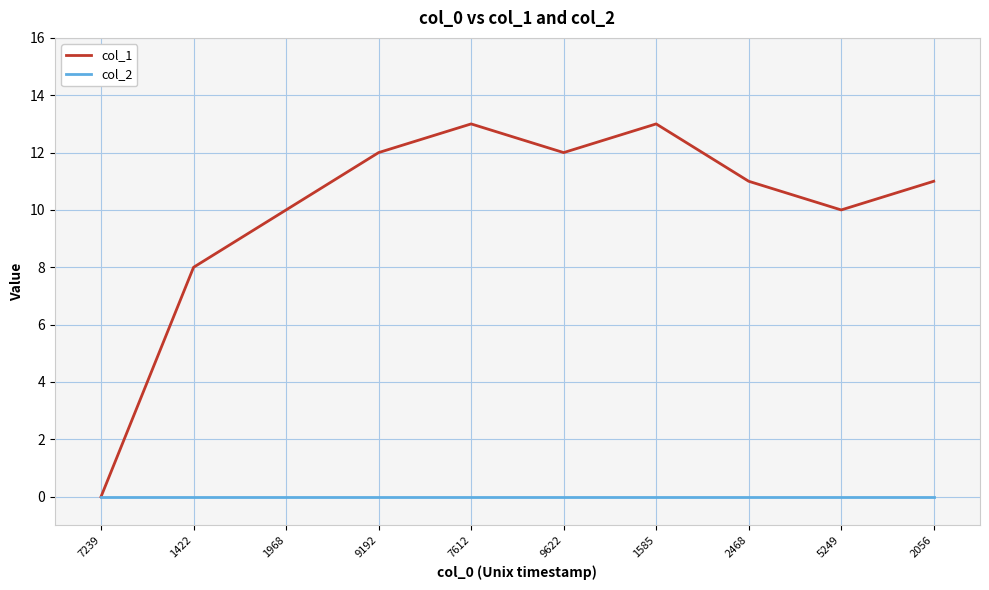

True or false: col_1 has a value of 8 at 1585.

False